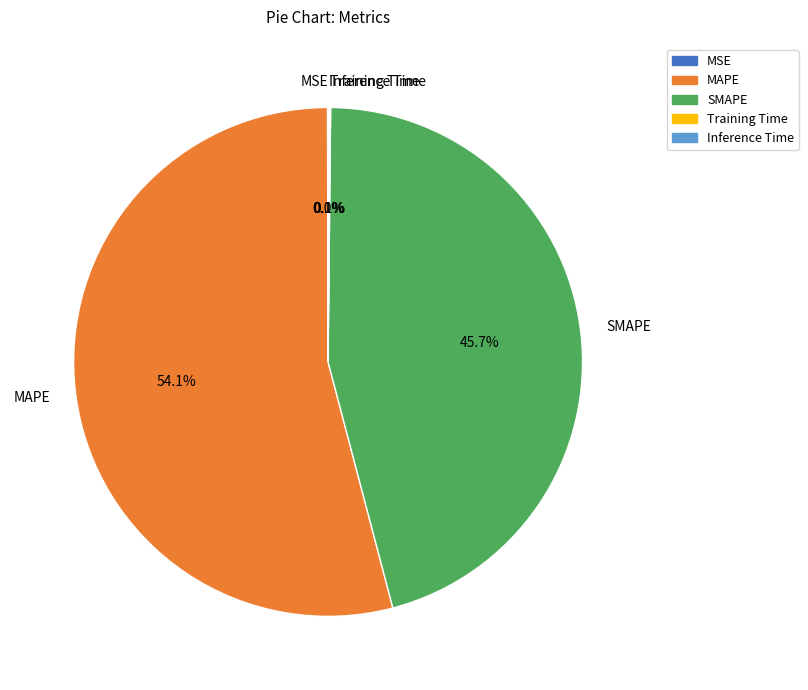

Between SMAPE and MAPE, which is larger?

MAPE